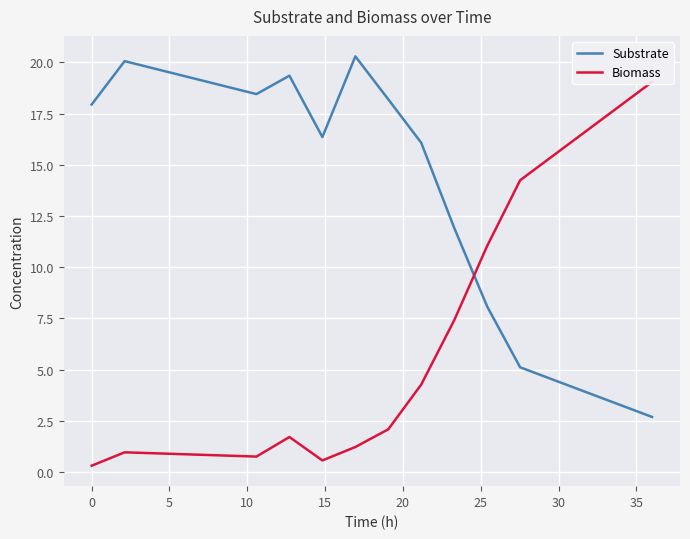

What is the lowest value of the Substrate series?

2.7